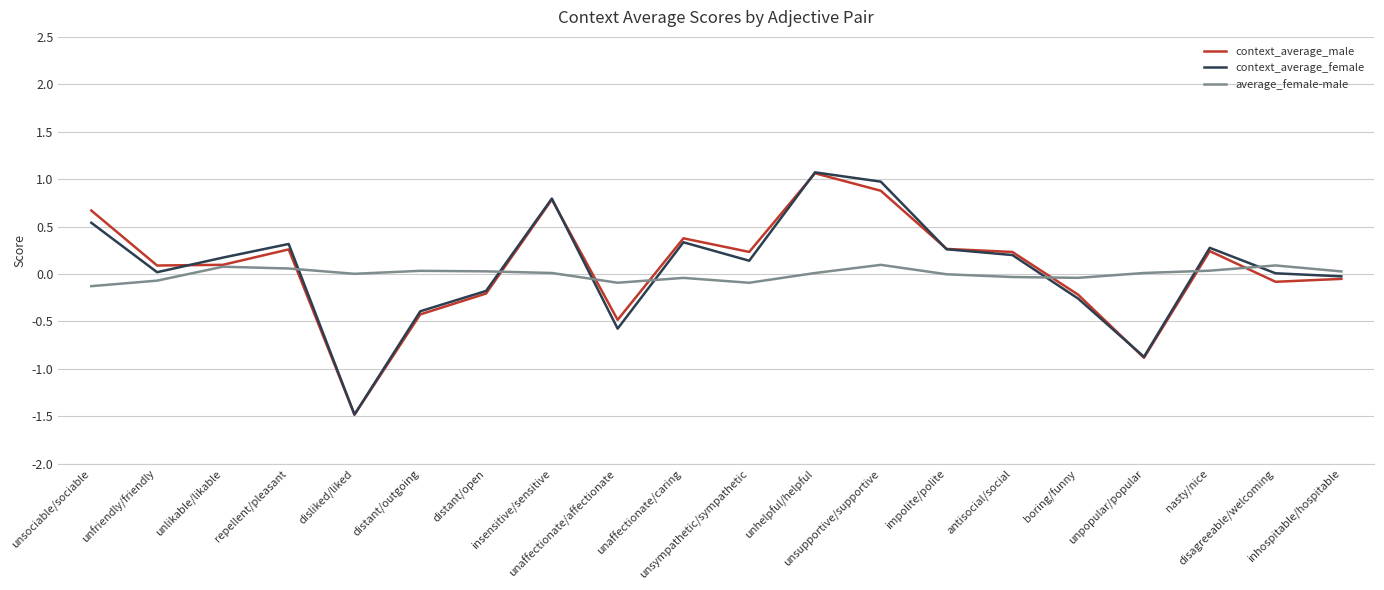

What is the highest value of the context_average_male series?

1.1